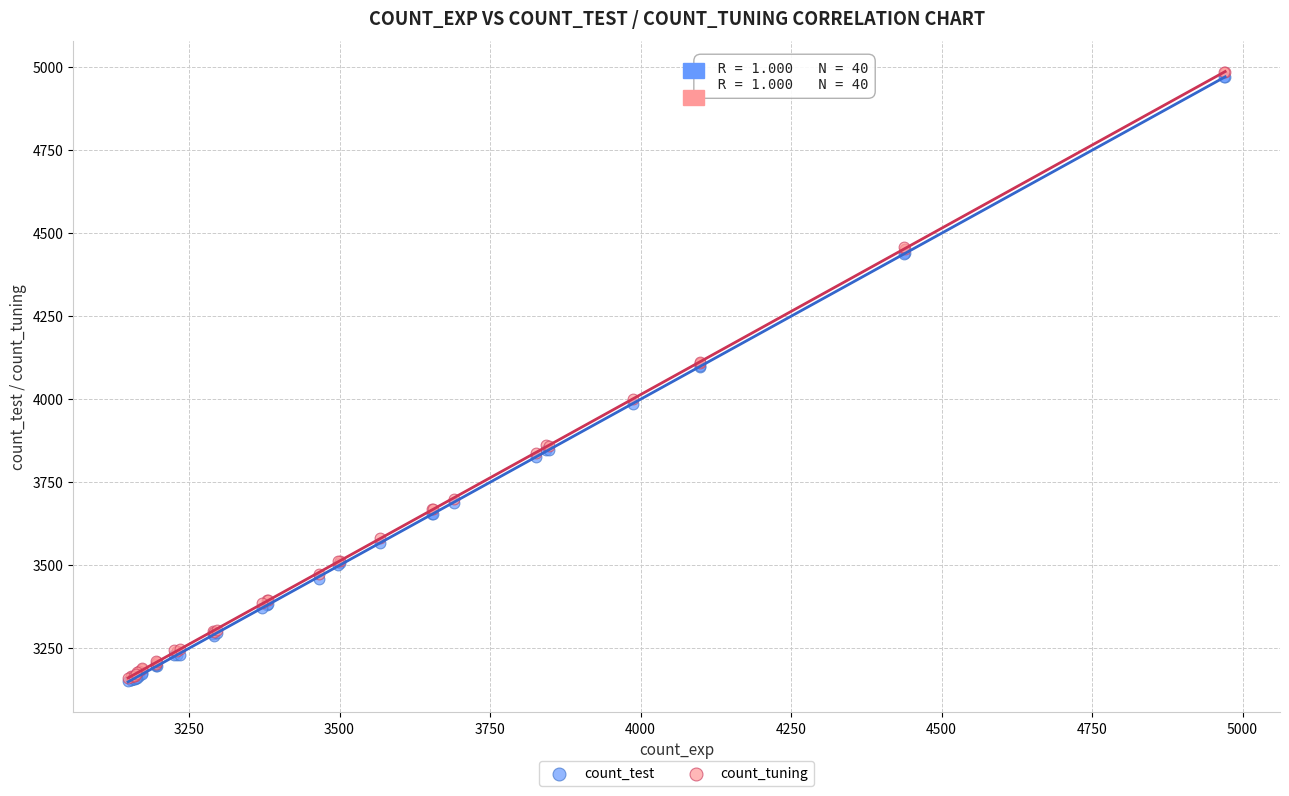

What are all the series names shown in the legend?

count_test, count_tuning